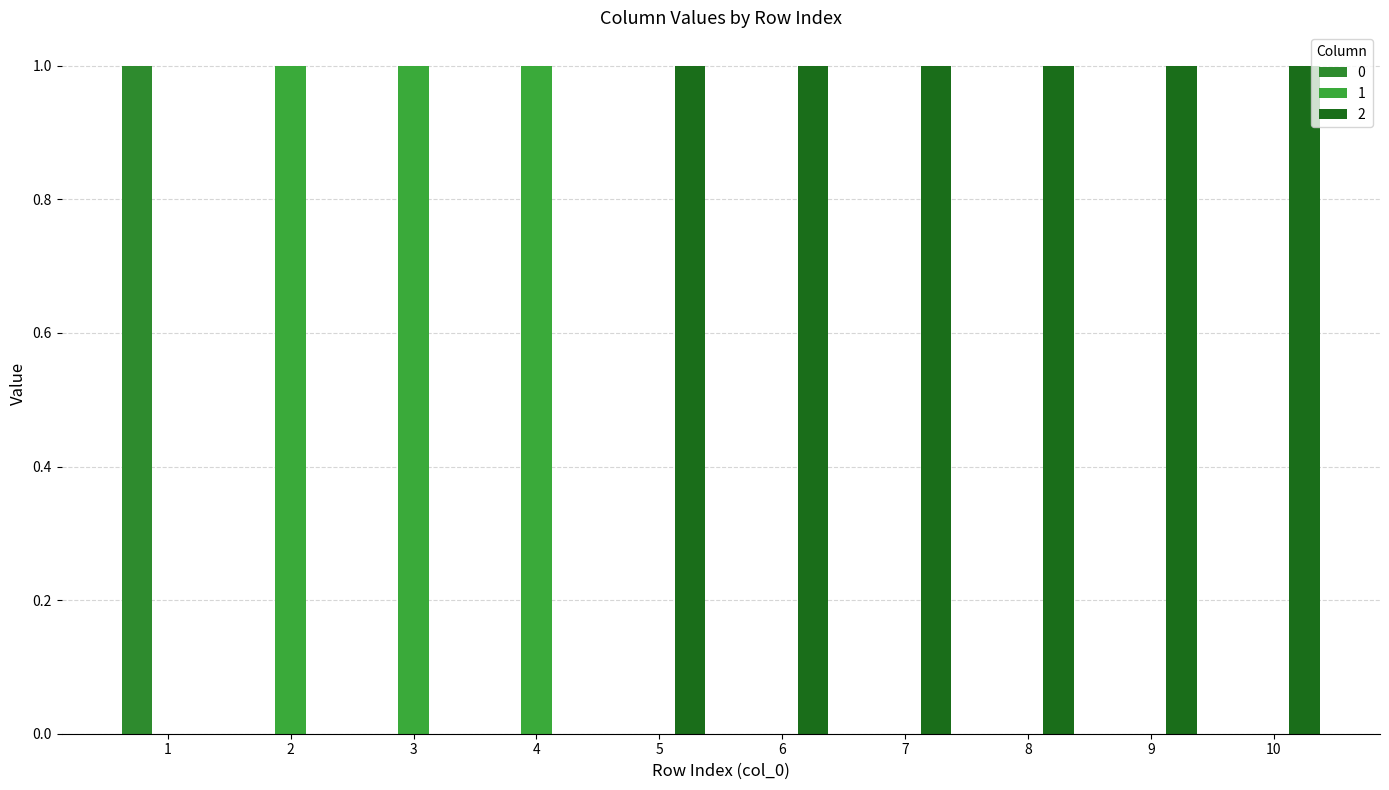

What is the difference between the second highest and second lowest values in the 1 series?

1